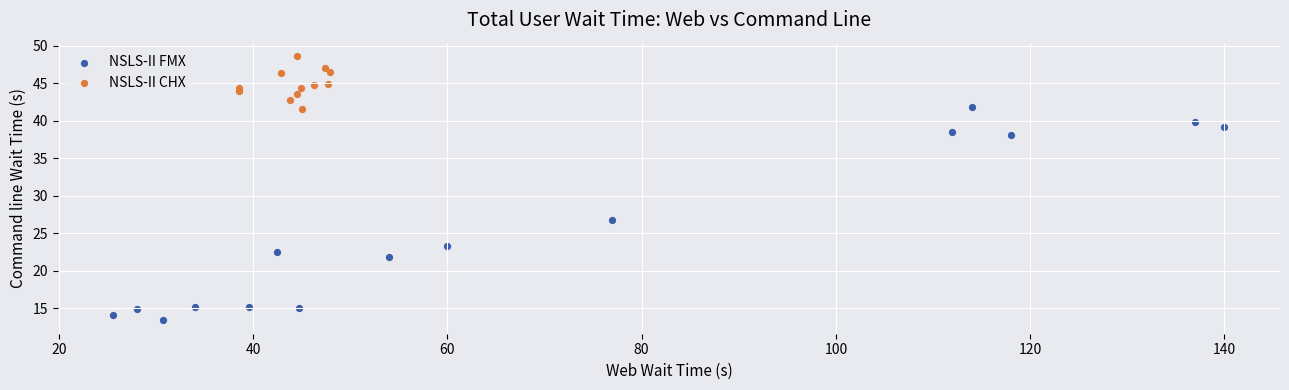

Which series reaches the minimum Y coordinate?

NSLS-II FMX